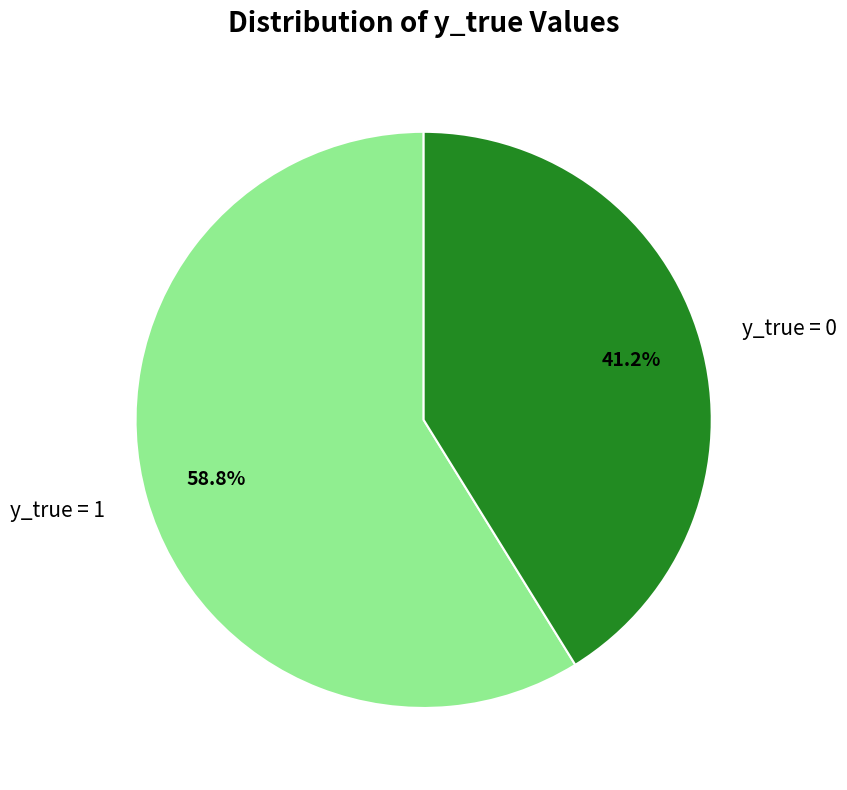

To the nearest percent, what is the difference between the largest and smallest slice percentages?

18%